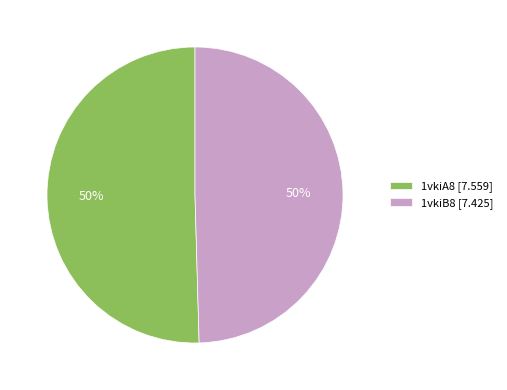

Combined, do 1vkiB8 [7.425] and 1vkiA8 [7.559] account for over 50%?

Yes